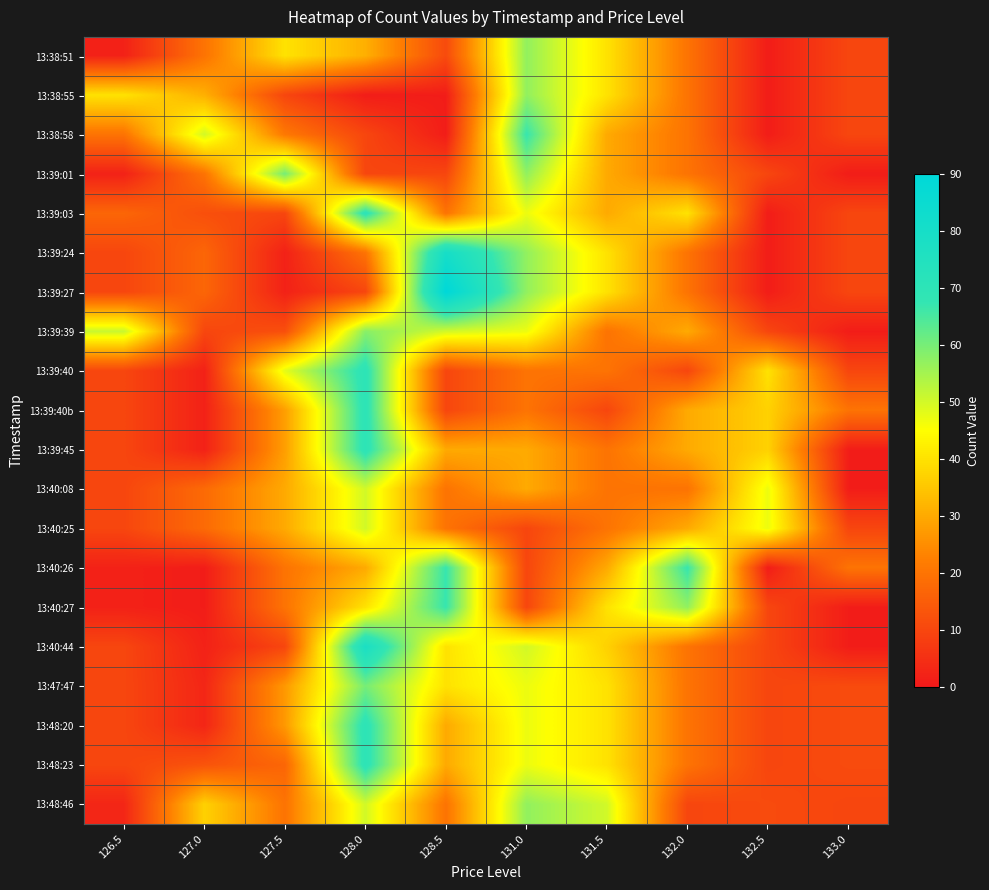

Rank the series by their maximum value, from highest to lowest.

13:39:27, 13:39:24, 13:40:44, 13:39:03, 13:39:40, 13:39:40b, 13:39:45, 13:48:20, 13:48:23, 13:38:58, 13:40:26, 13:40:27, 13:39:01, 13:47:47, 13:39:39, 13:38:51, 13:38:55, 13:48:46, 13:40:08, 13:40:25